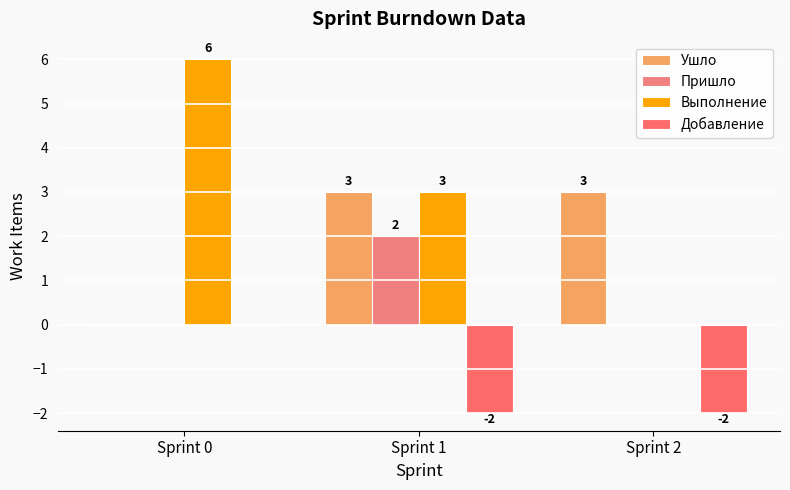

What is the difference between the maximum and minimum values in the Добавление series?

2